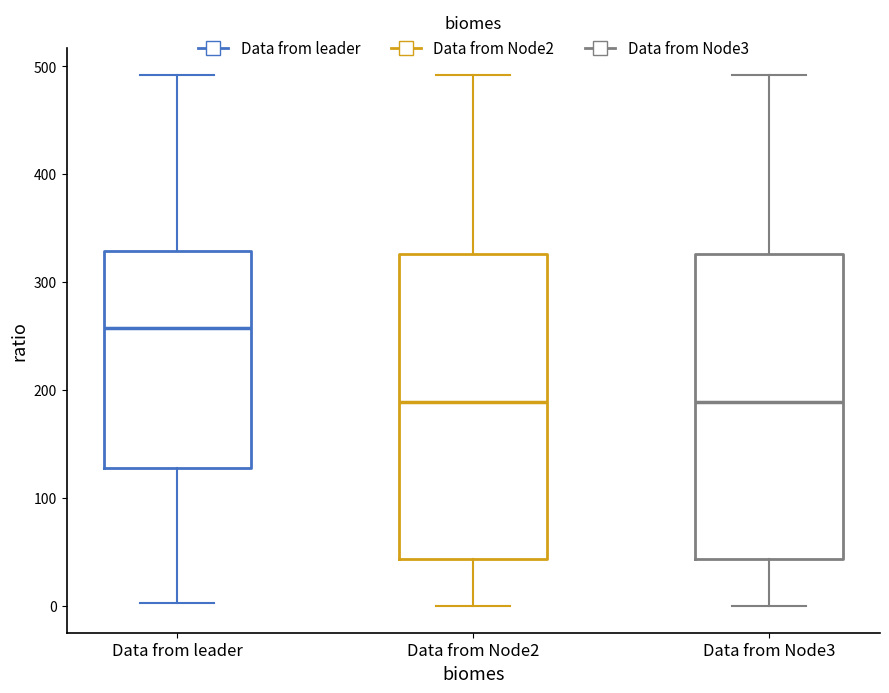

Where is the lower edge of the box for Data from leader on the y-axis? The values are not printed on the chart, so give them approximately, as read against the axis.

130